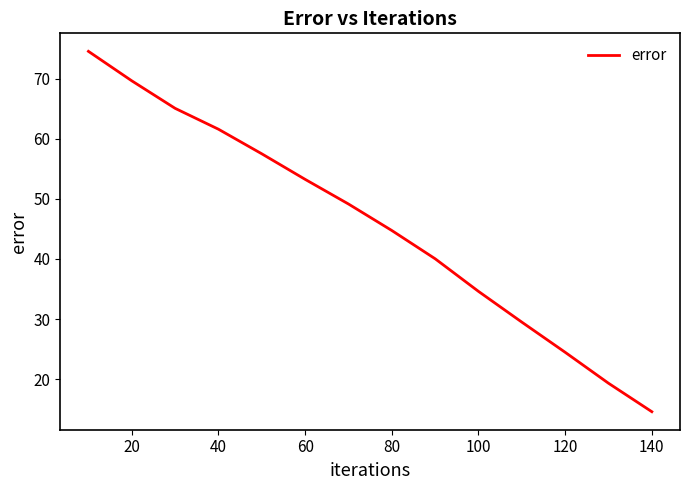

What is the difference between the maximum and minimum values?

60.0